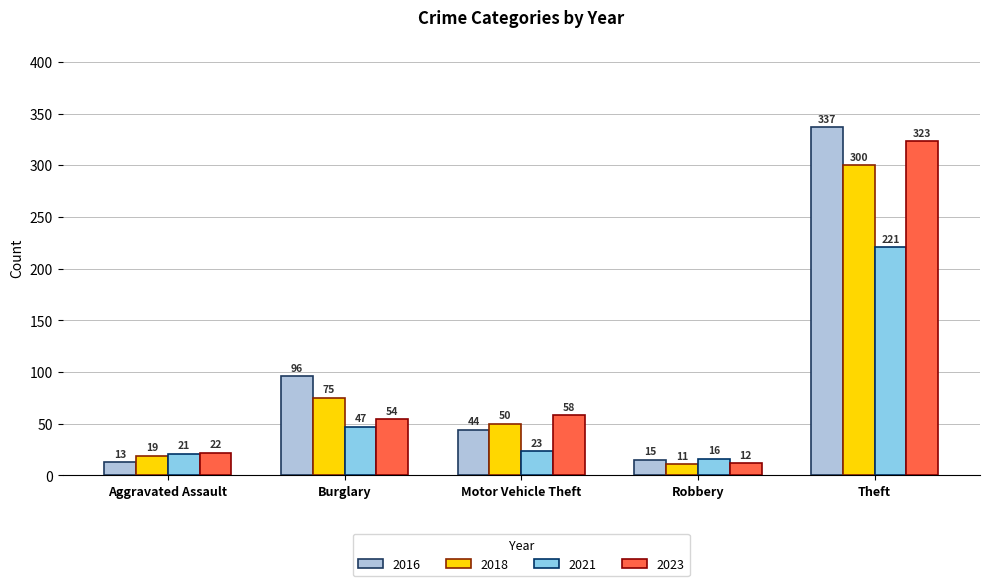

What are all the series names shown in the legend?

2016, 2018, 2021, 2023